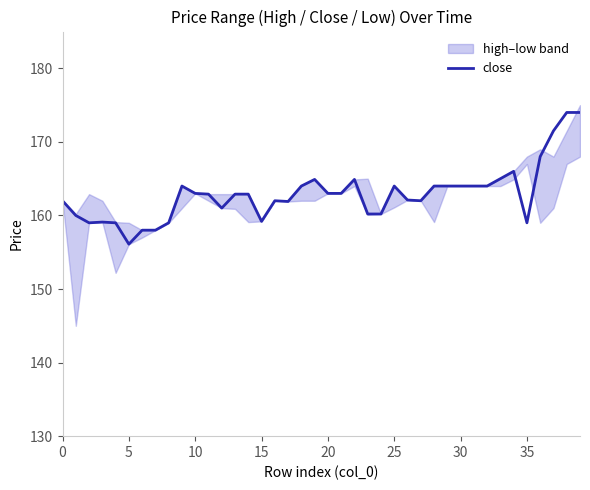

How many points are higher than both their immediate neighbors (excluding endpoints)?

7